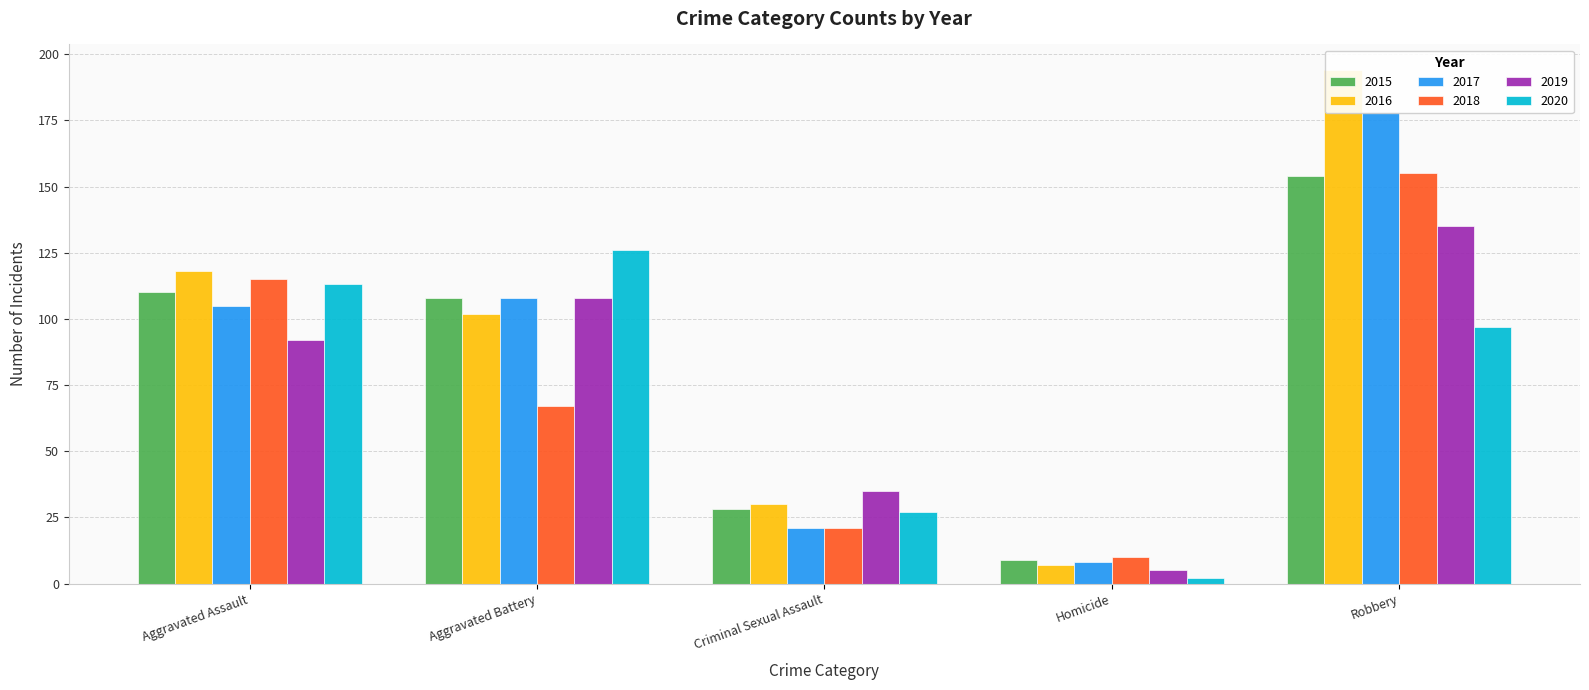

What are all the series names shown in the legend?

2015, 2016, 2017, 2018, 2019, 2020